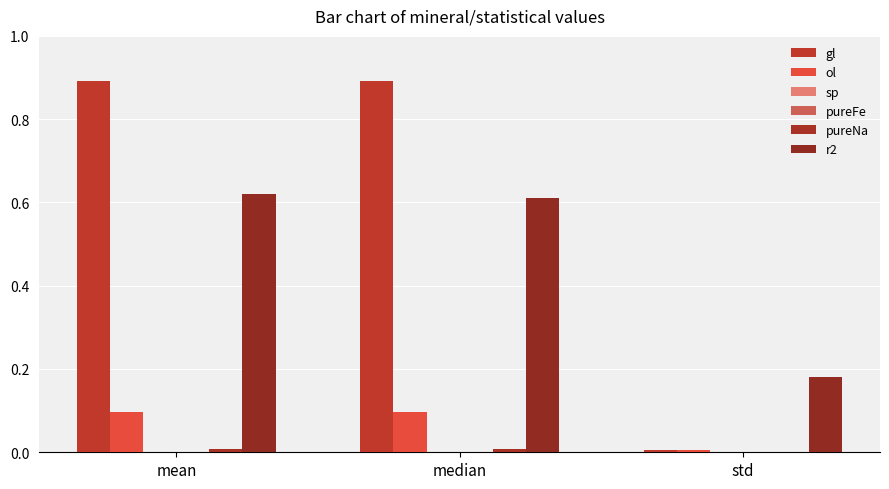

Are the bars horizontal?

No